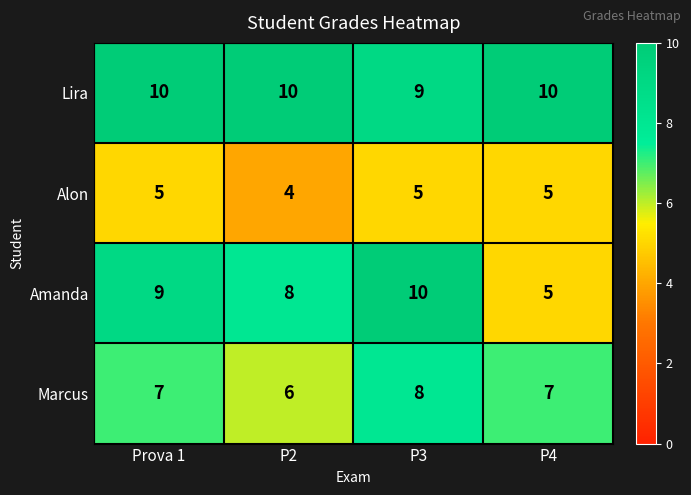

Reading left to right, extract all data points from this chart.

Lira: 10	10	9	10
Alon: 5	4	5	5
Amanda: 9	8	10	5
Marcus: 7	6	8	7